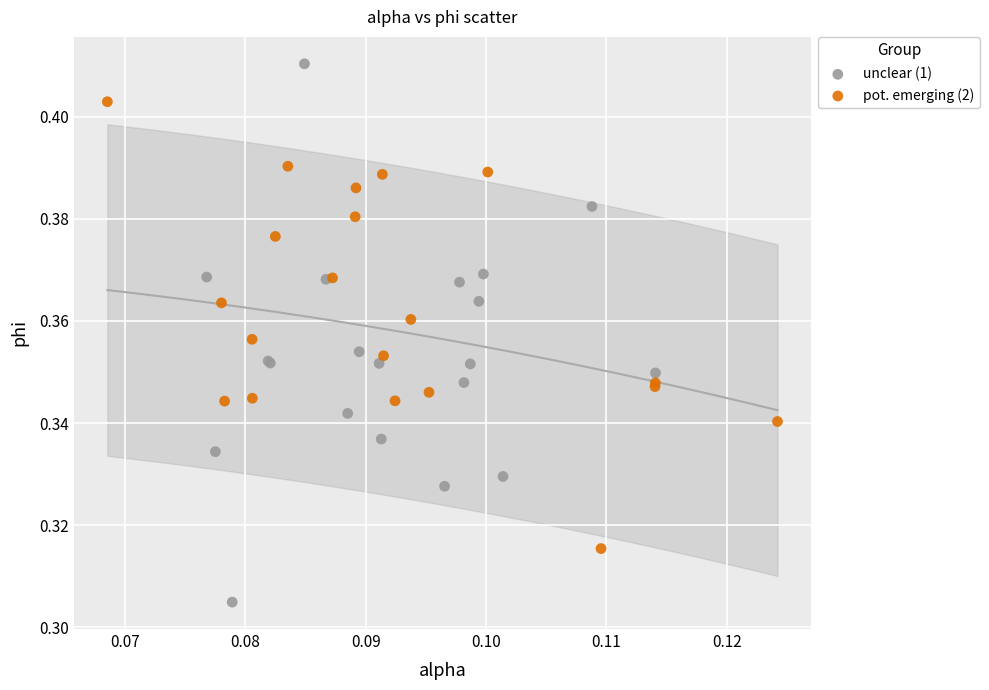

Which series contains the lowest Y value?

unclear (1)